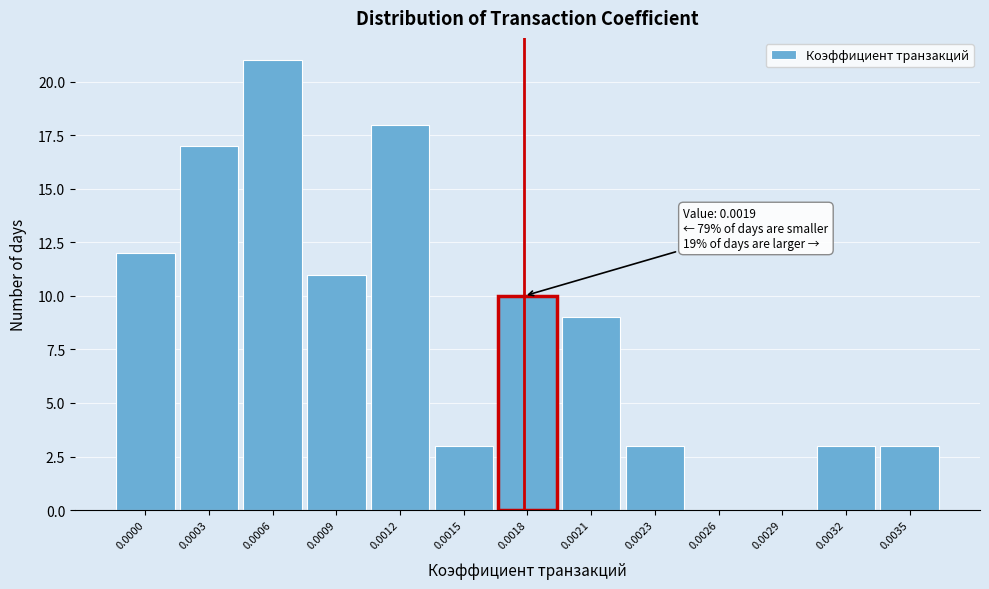

Reading right to left, transcribe all the data shown in this chart.

0.0035=3	0.0032=3	0.0029=0	0.0026=0	0.0023=3	0.0021=9	0.0018=10	0.0015=3	0.0012=18	0.0009=11	0.0006=21	0.0003=17	0.0000=12